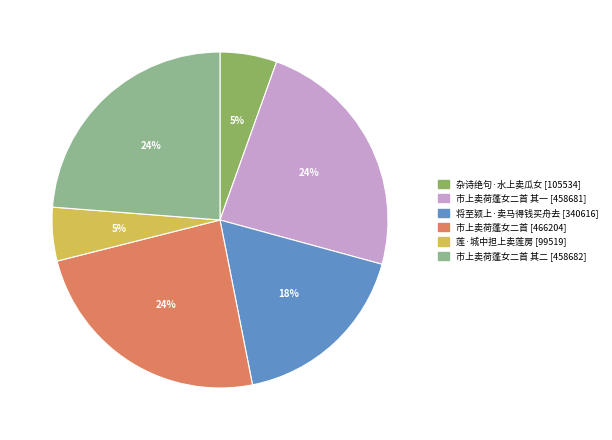

To the nearest percent, what is the average slice percentage?

17%